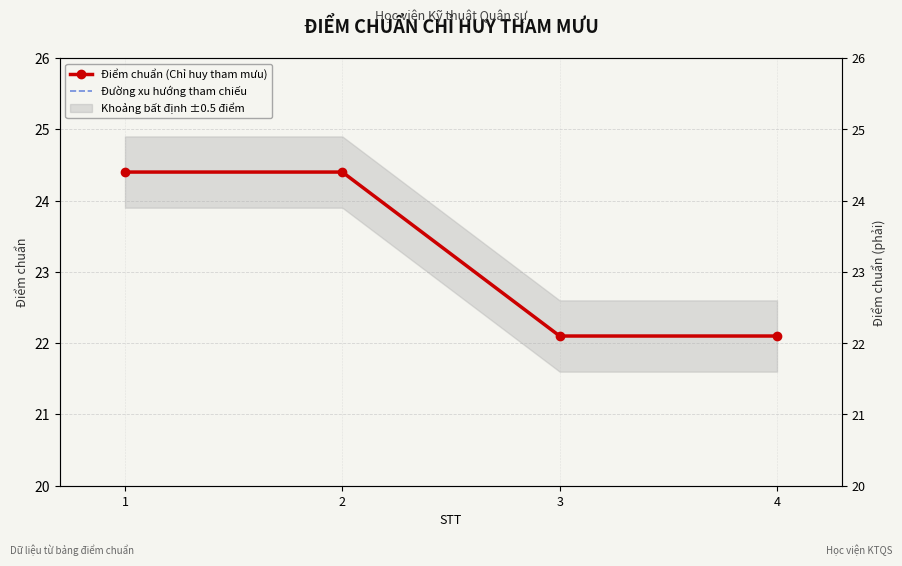

How many series are shown in this chart?

2